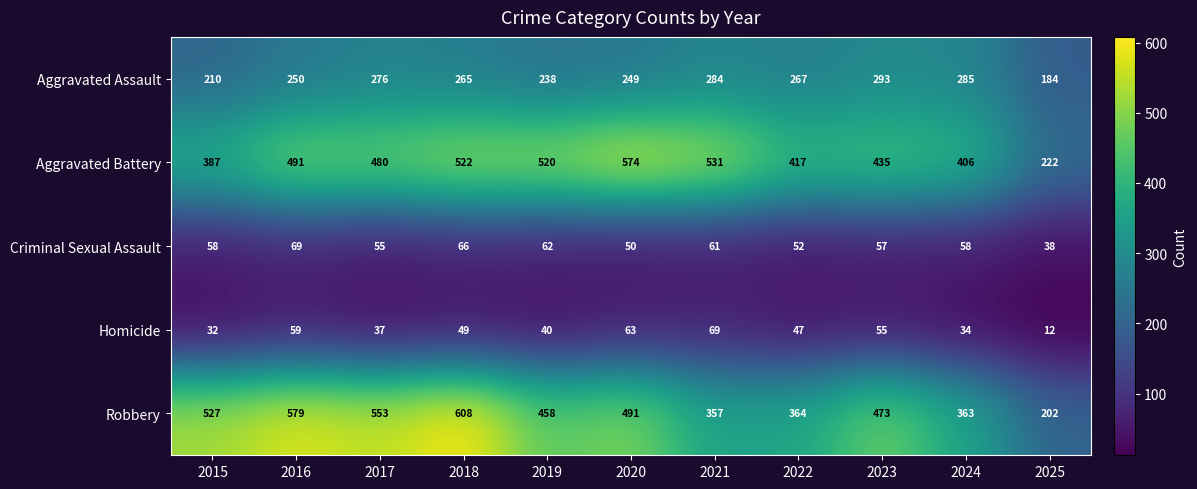

Which series has the widest spread of values?

Robbery